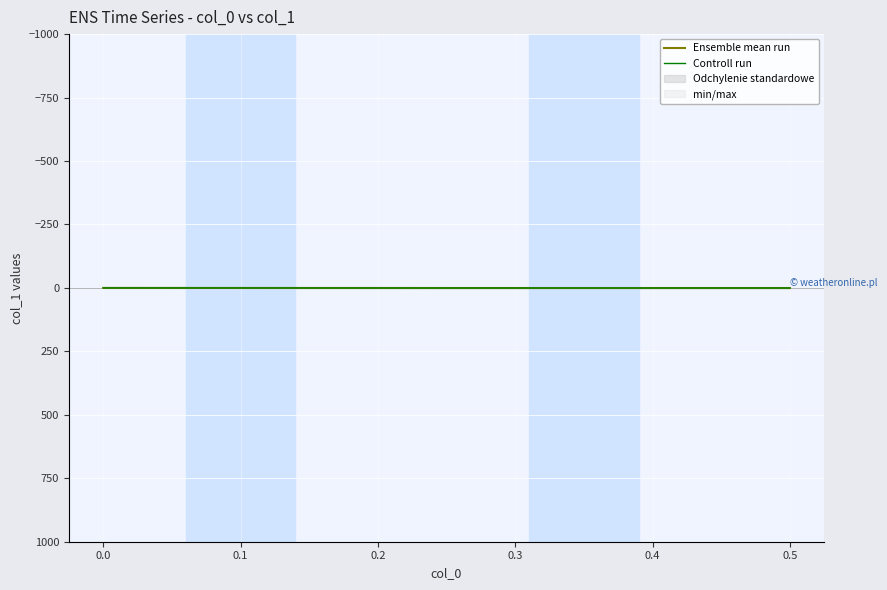

Which category has the highest value across all series?

0.5